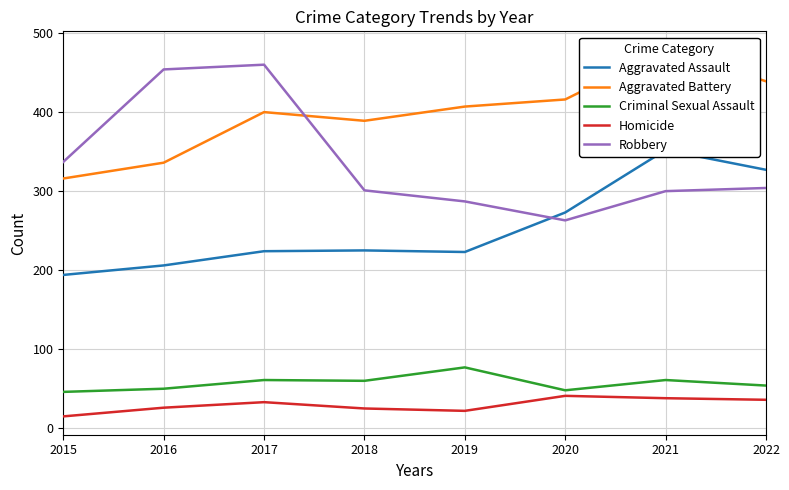

What is the sum of the Criminal Sexual Assault values at 2019 and 2015?

123